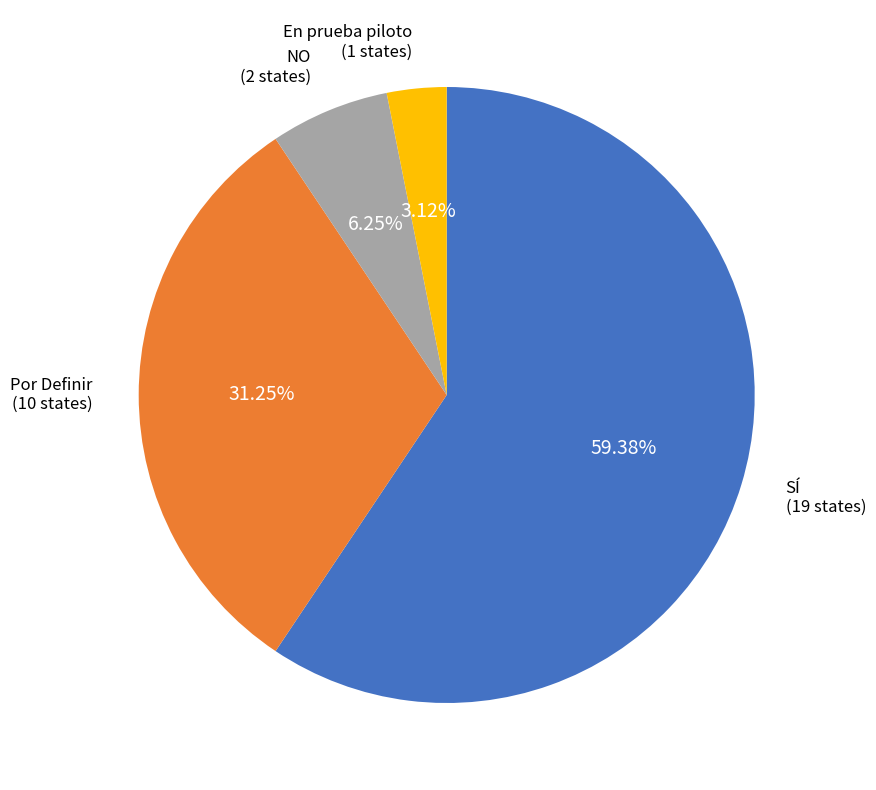

Count the number of slices in the pie.

4